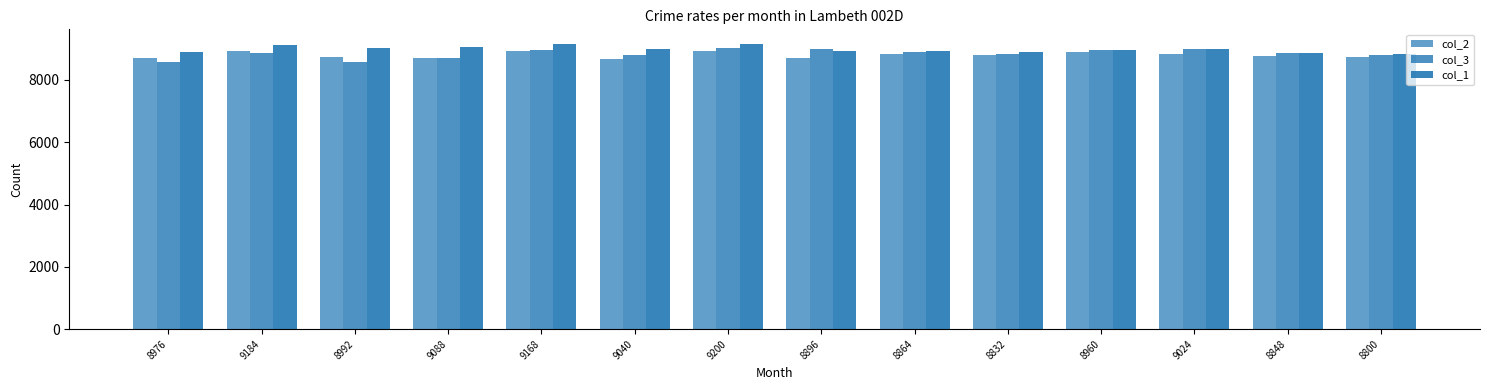

What is the label of the 11th bar from the left?

8960